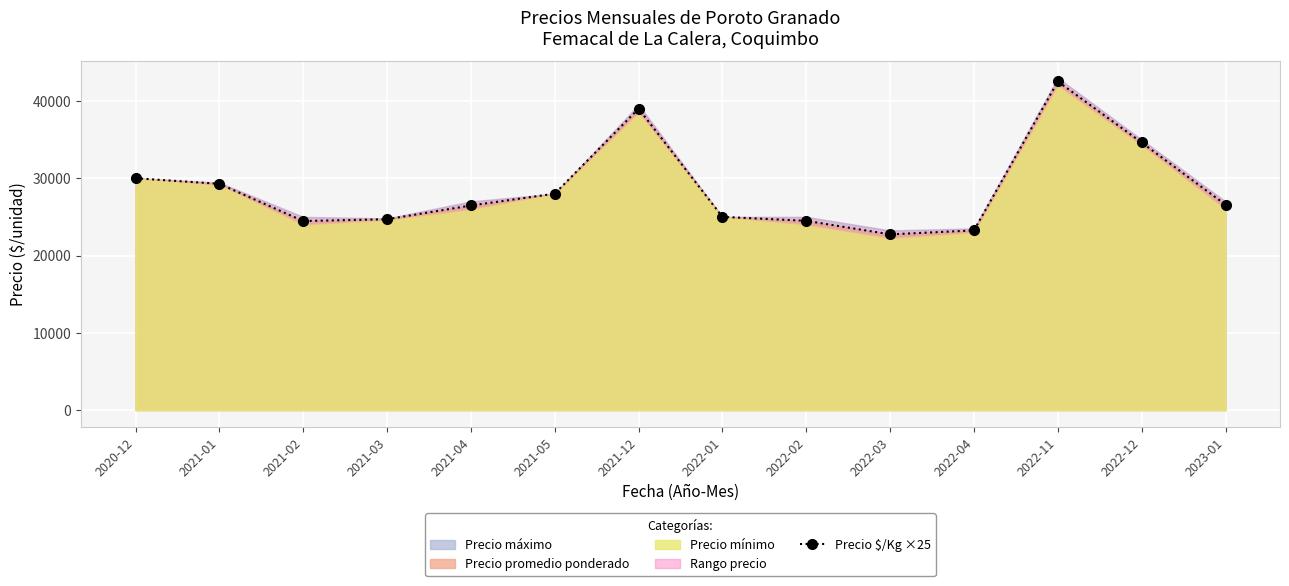

What value does the data have at 2022-11?

42525.0